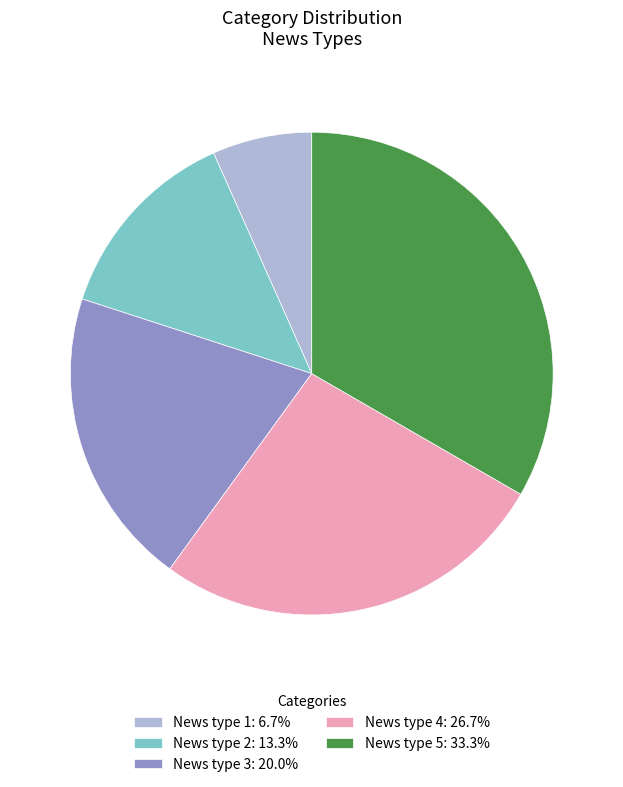

How many segments does this pie chart have?

5